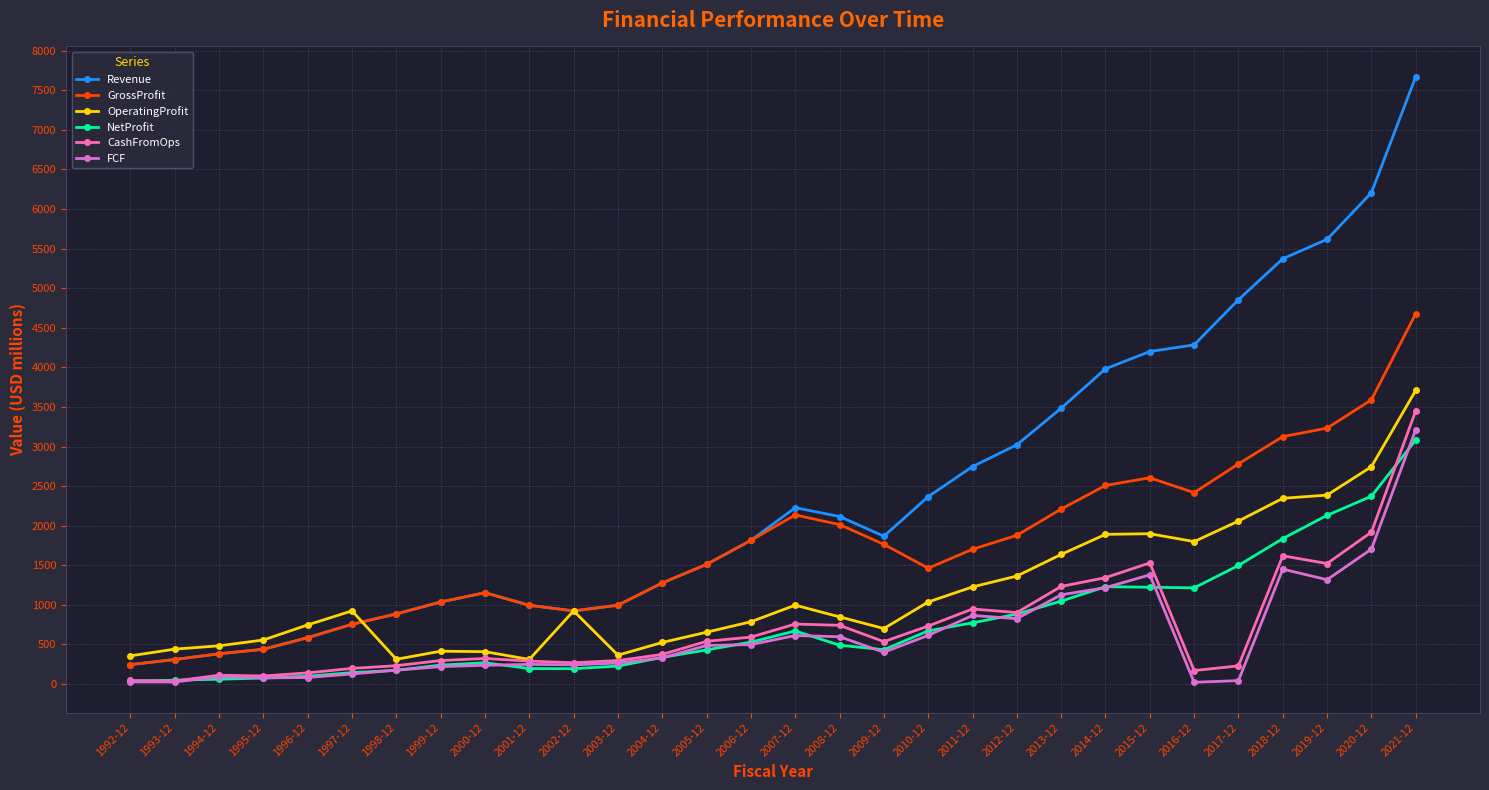

What is the label of the 18th point from the left?

2009-12